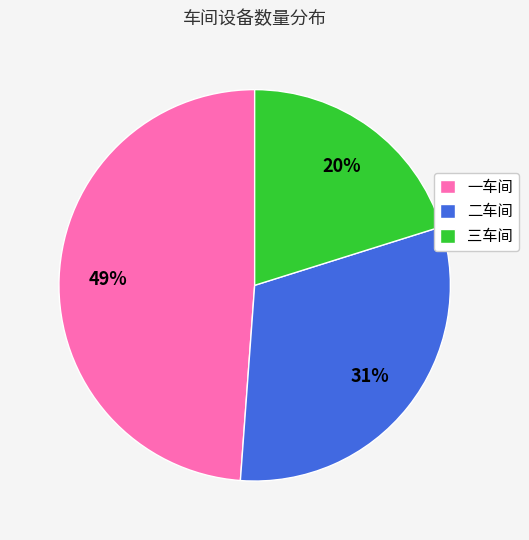

The 一车间 slice represents 59% of the pie. True or false?

False